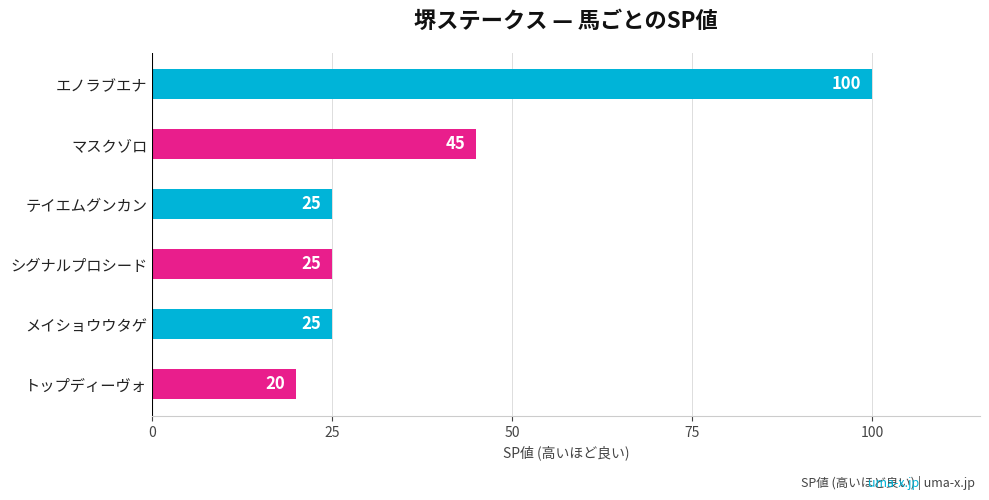

At which label is the value closest to 60?

マスクゾロ